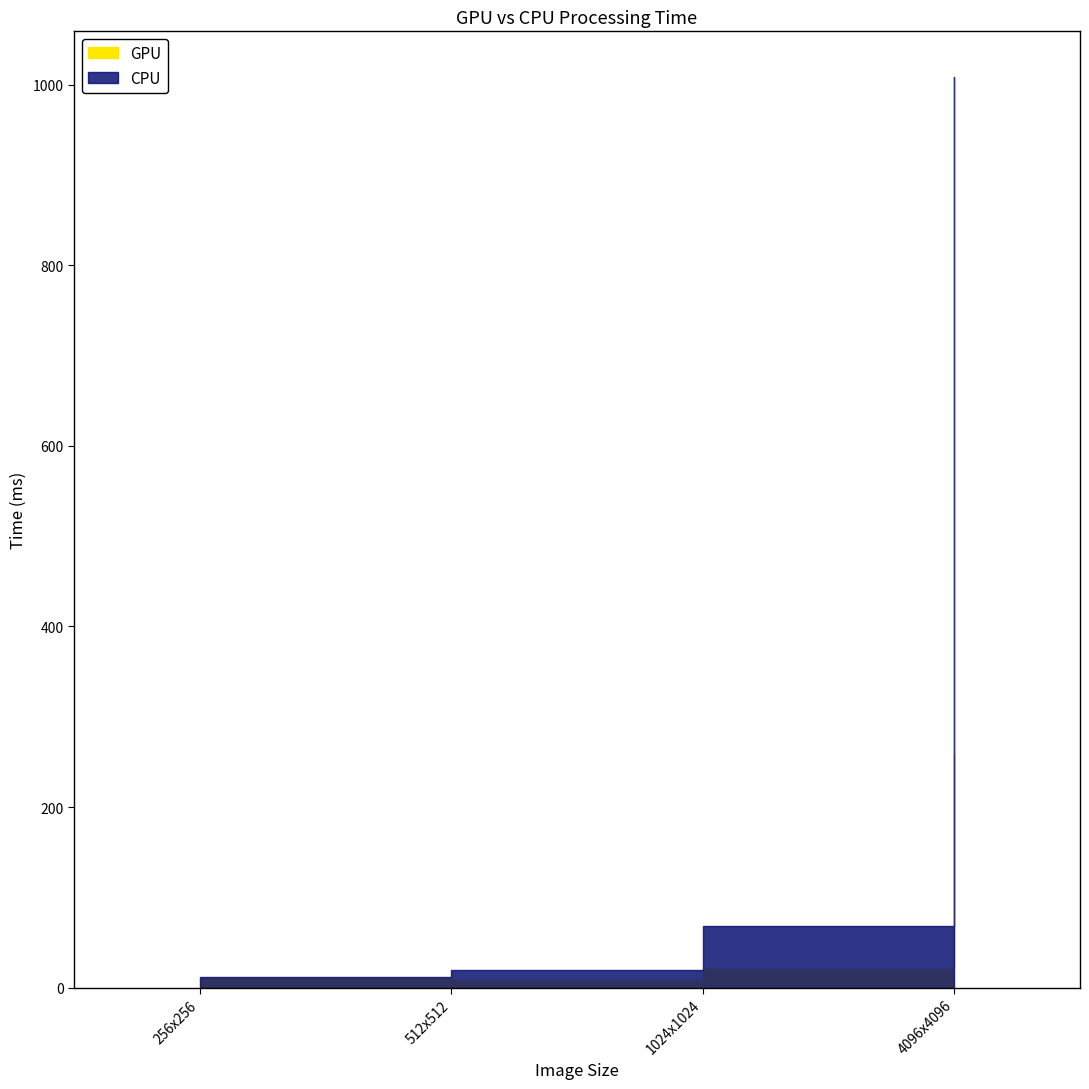

True or false: CPU and GPU intersect in this chart.

False